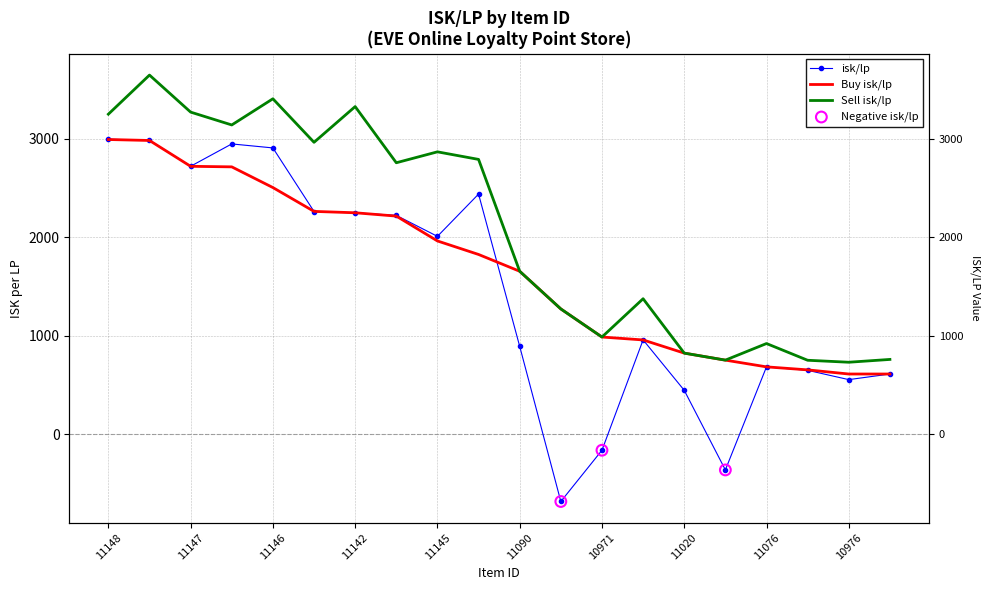

Which series contains the highest Y value?

Sell isk/lp